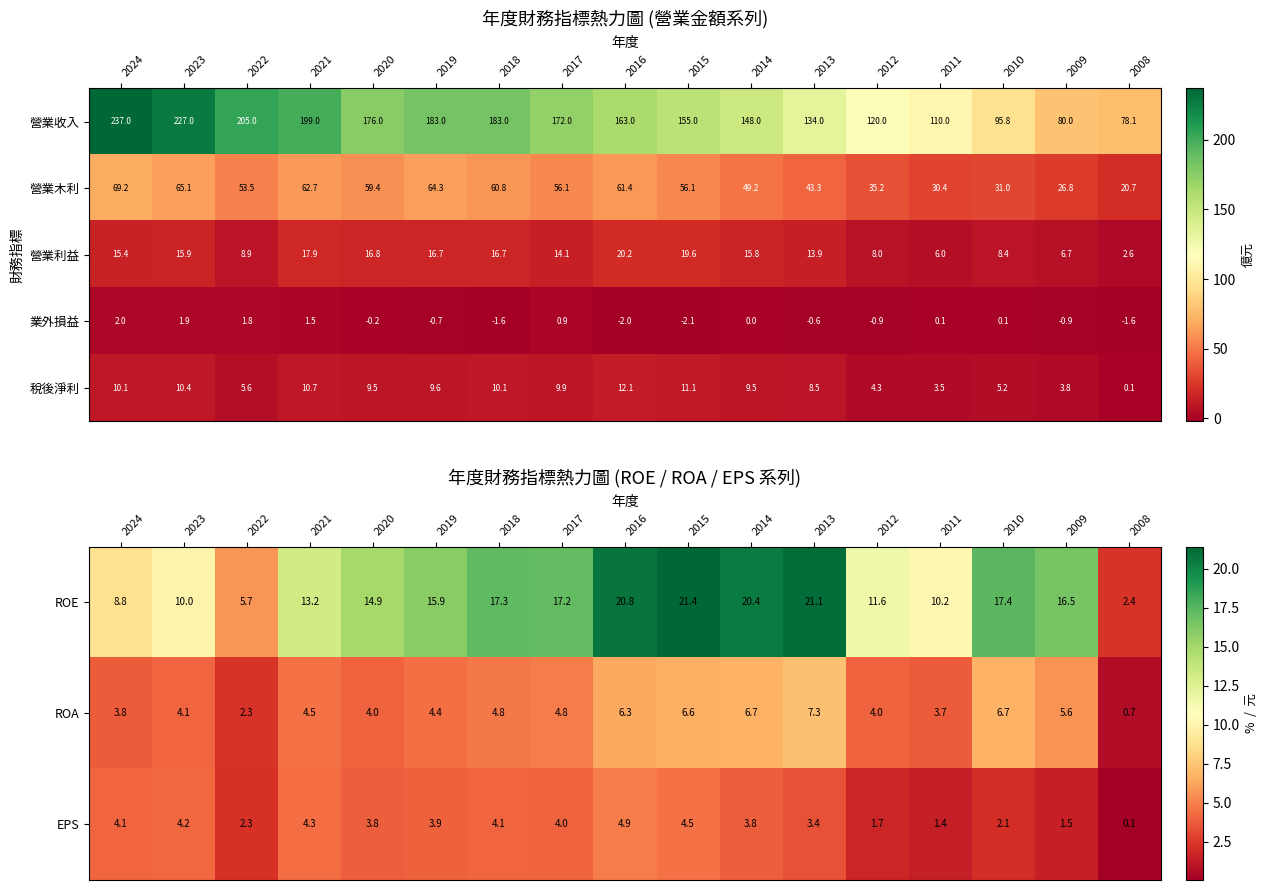

Is the value of 營業利益 at 2021 greater than the value of 業外損益 at 2010?

Yes